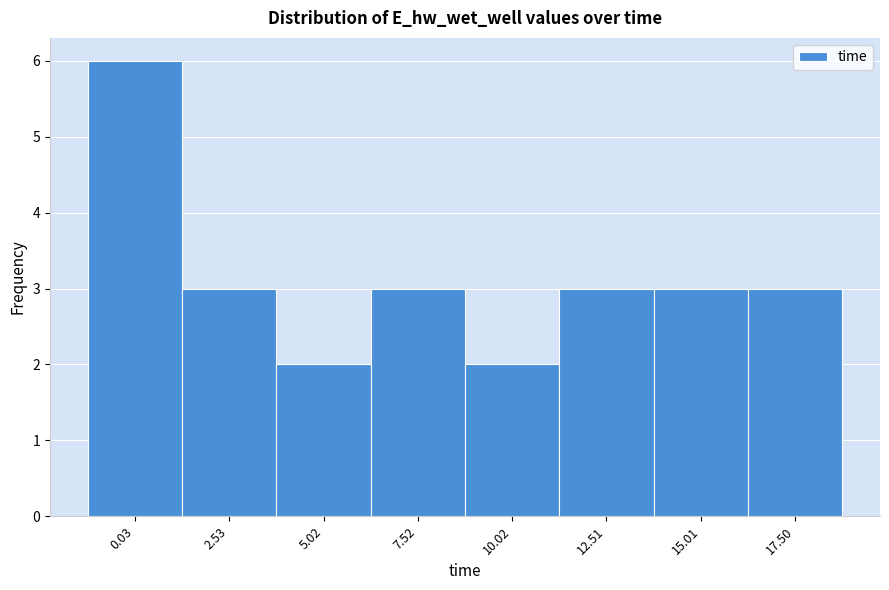

Reading left to right, transcribe all the data shown in this chart.

6	3	2	3	2	3	3	3